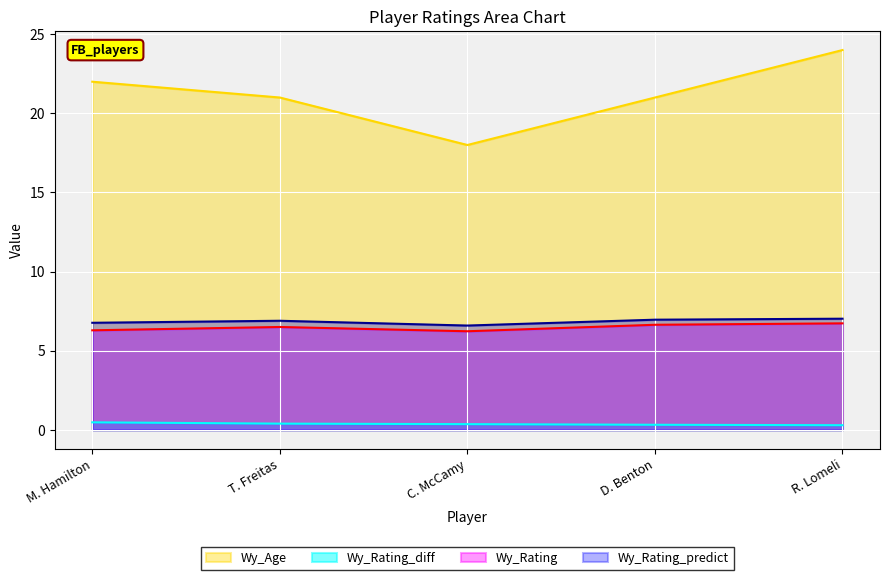

How many lines are shown in the chart?

4